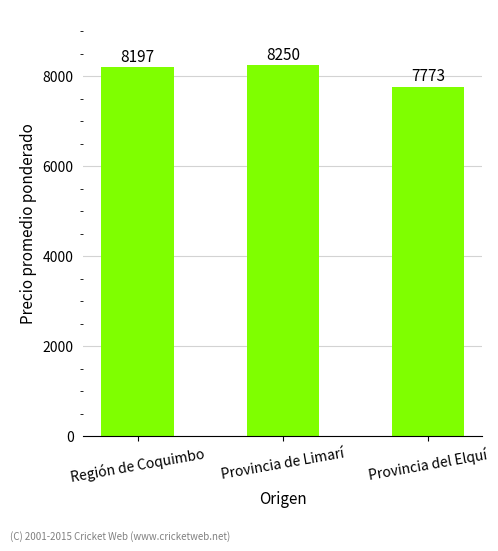

Count the number of categories in the chart.

3